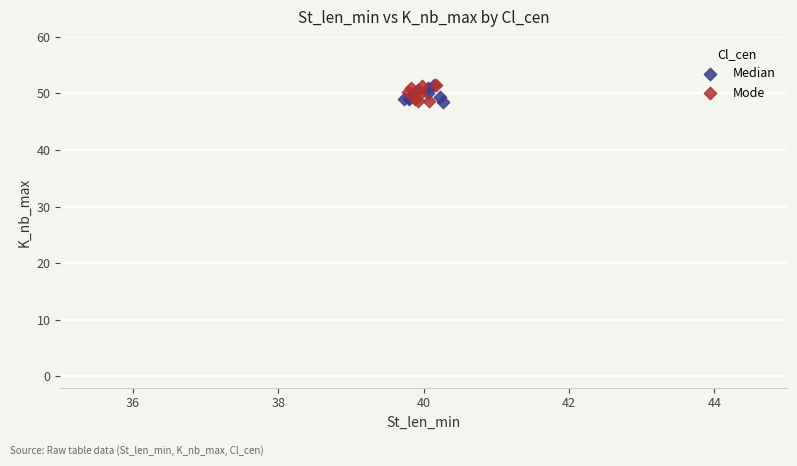

What are all the series names shown in the legend?

Median, Mode